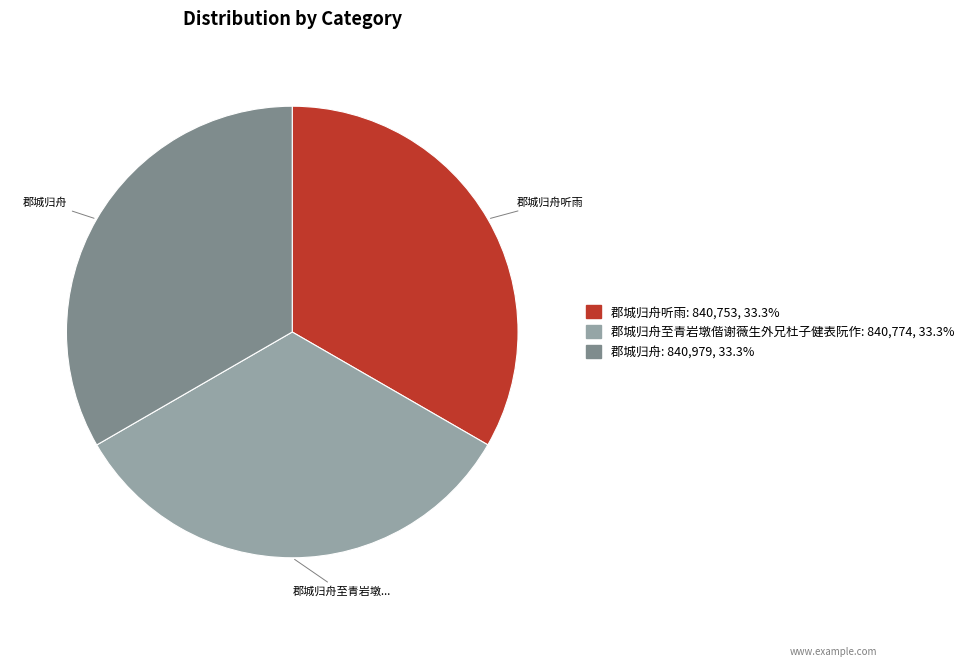

Does any single category account for the majority?

No